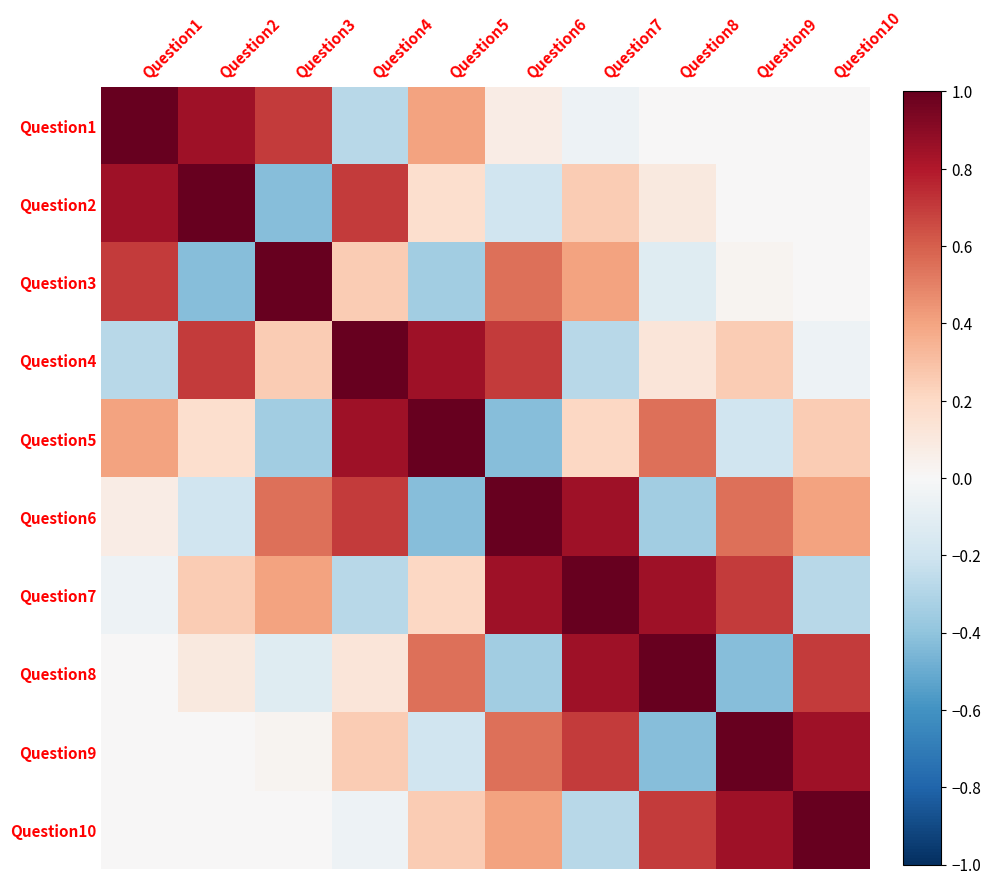

How many data points does each series have?

10